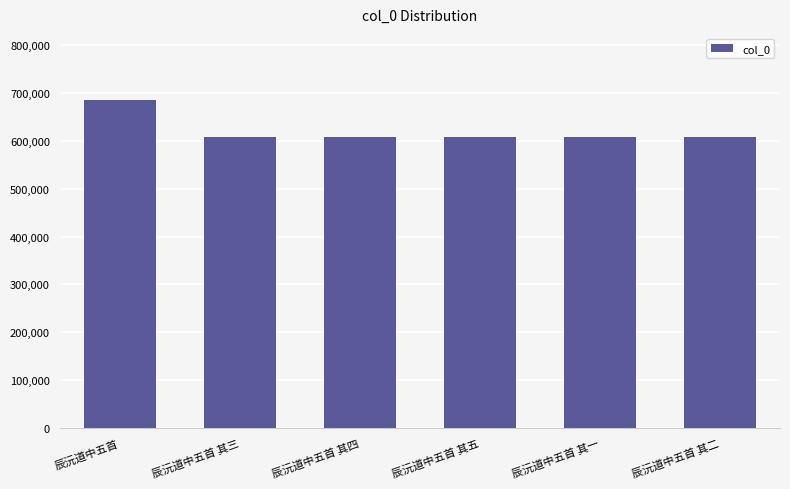

What is the ratio of the value at 辰沅道中五首 其二 to the value at 辰沅道中五首 其五?

1.0